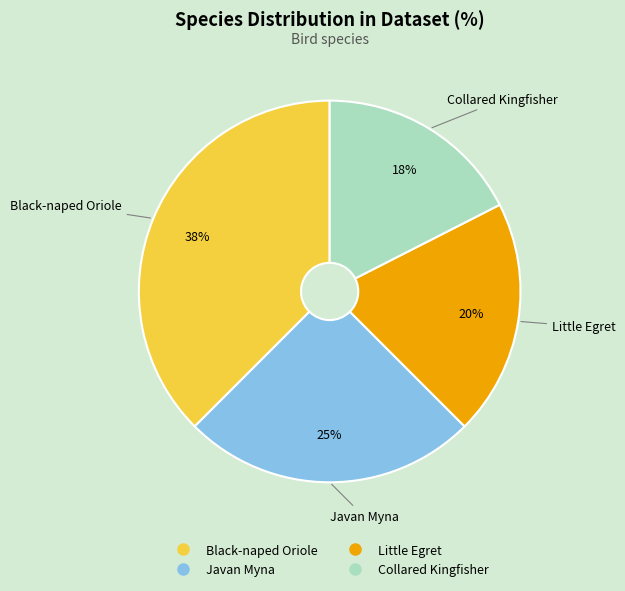

Which slice is the largest?

Black-naped Oriole